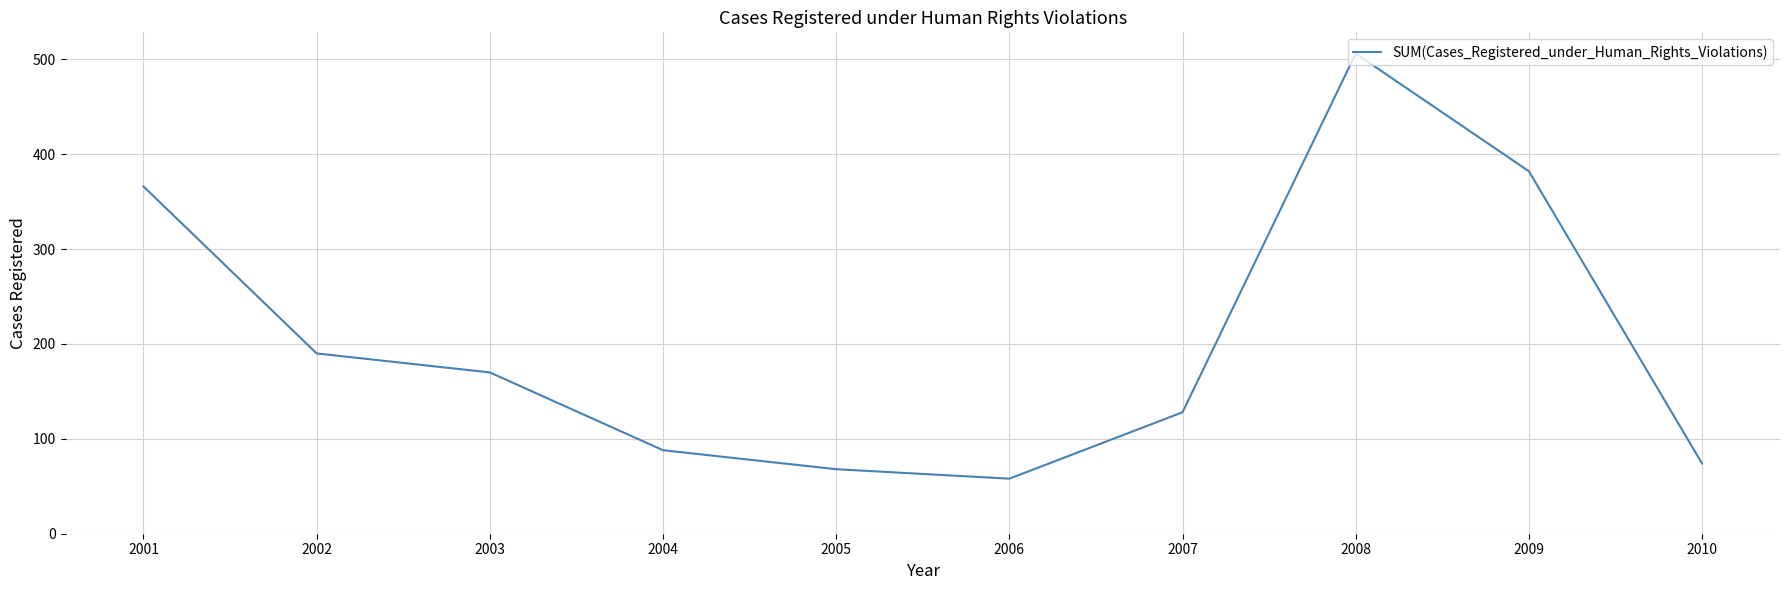

How many categories are shown in the chart?

10